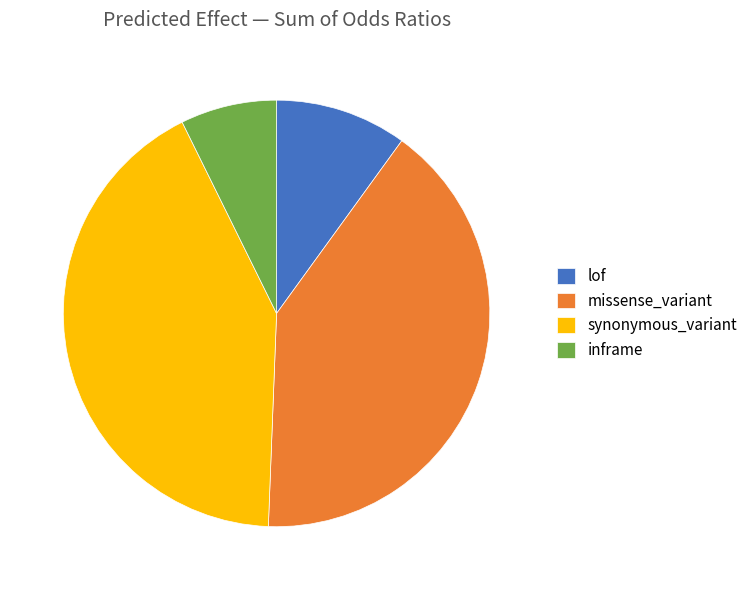

Is the sum of inframe and missense_variant greater than half?

No